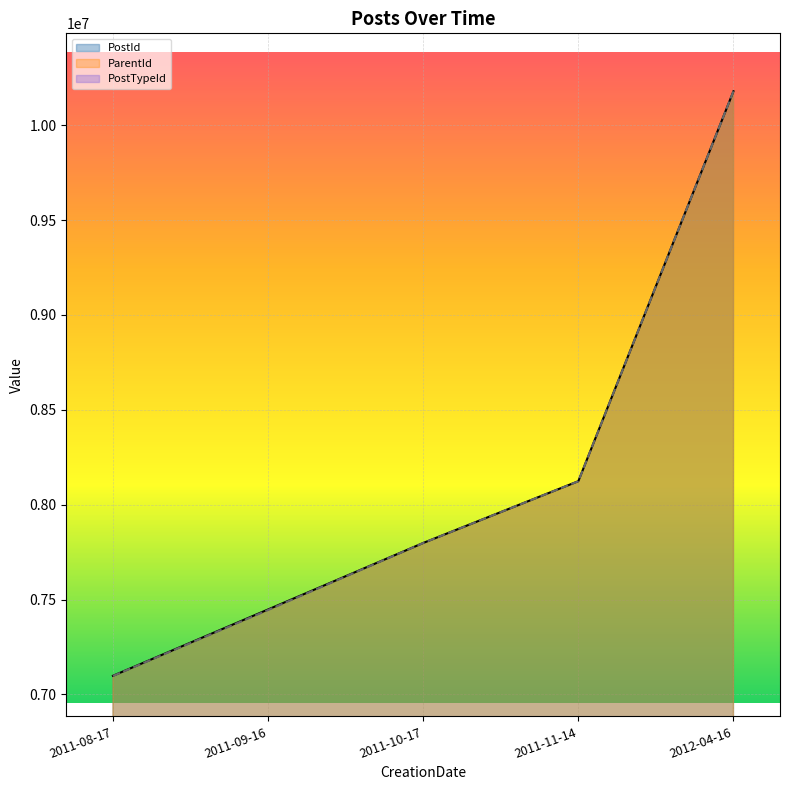

Between 2011-09-16 and 2011-10-17, which series saw the biggest shift?

ParentId line